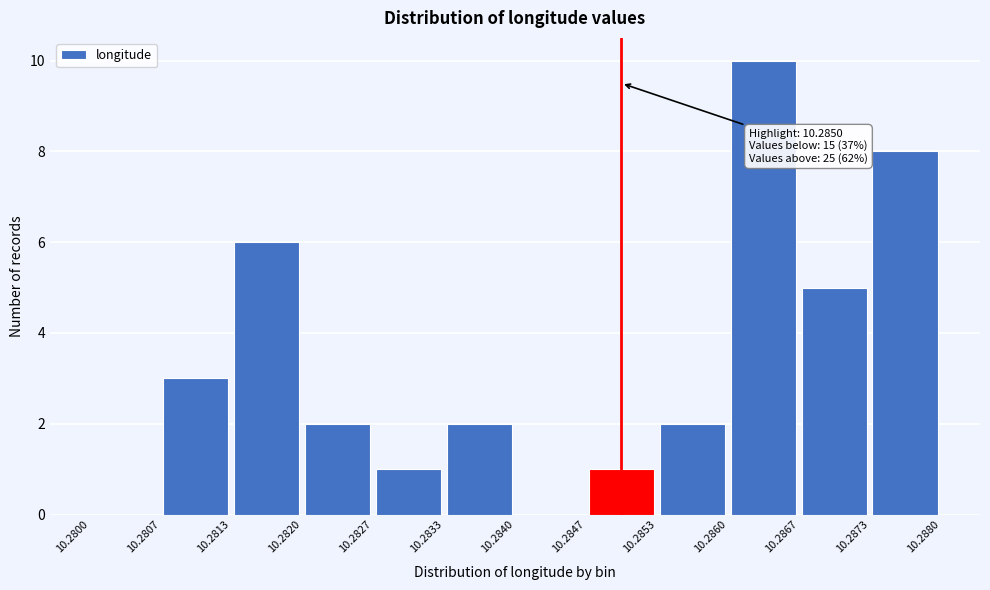

Over which range of the x-axis is the bar tallest?

10.2860 to 10.2867